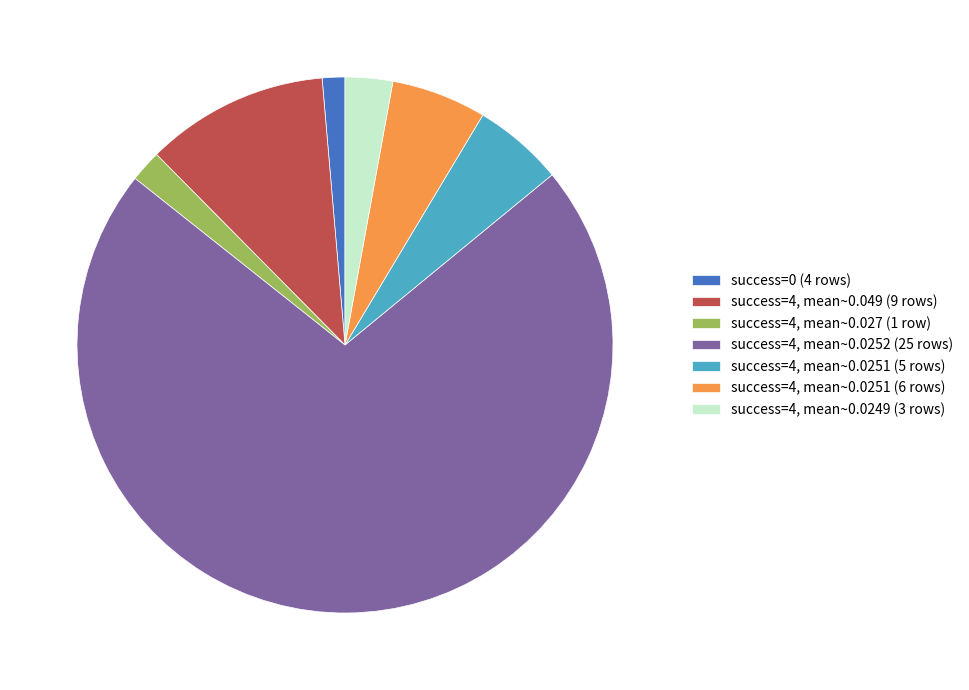

Combined, do success=4, mean~0.0252 (25 rows) and success=4, mean~0.049 (9 rows) account for over 50%?

Yes